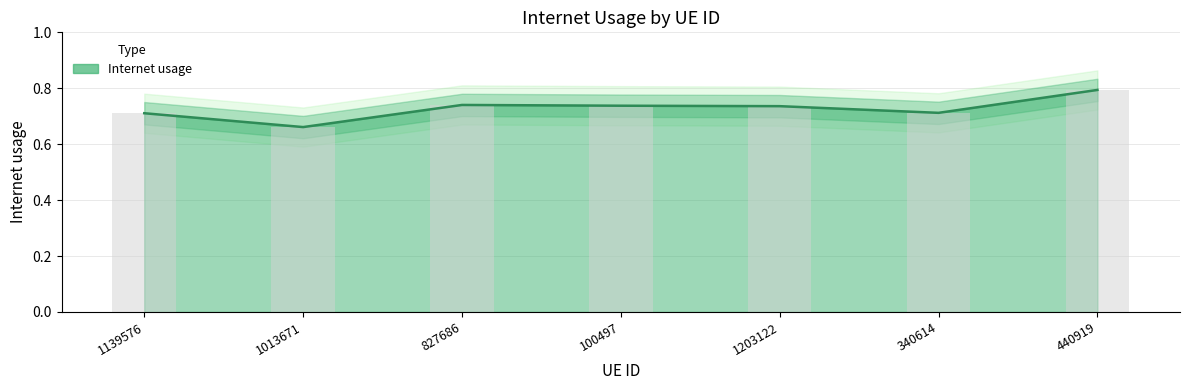

How many distinct data groups are displayed?

1